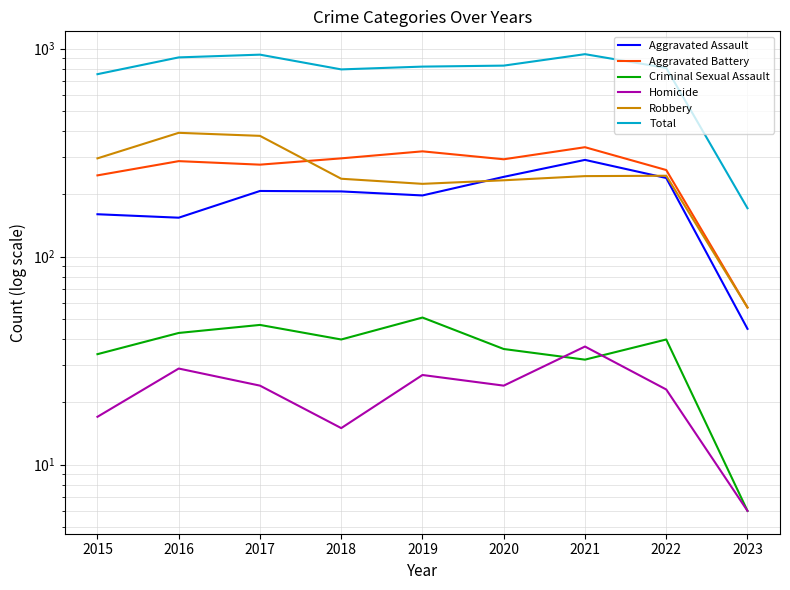

Which series has the largest range (max minus min)?

Total